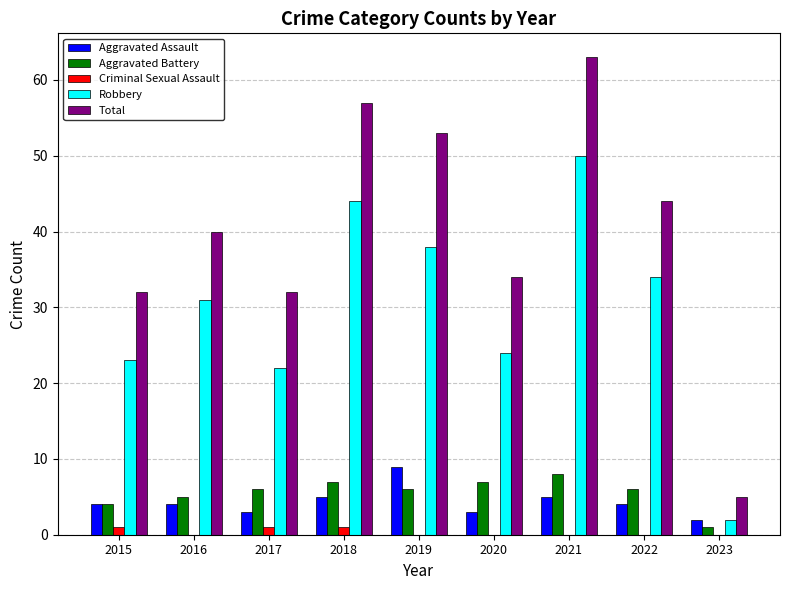

The value of Aggravated Assault at 2019 is 9. True or false?

True